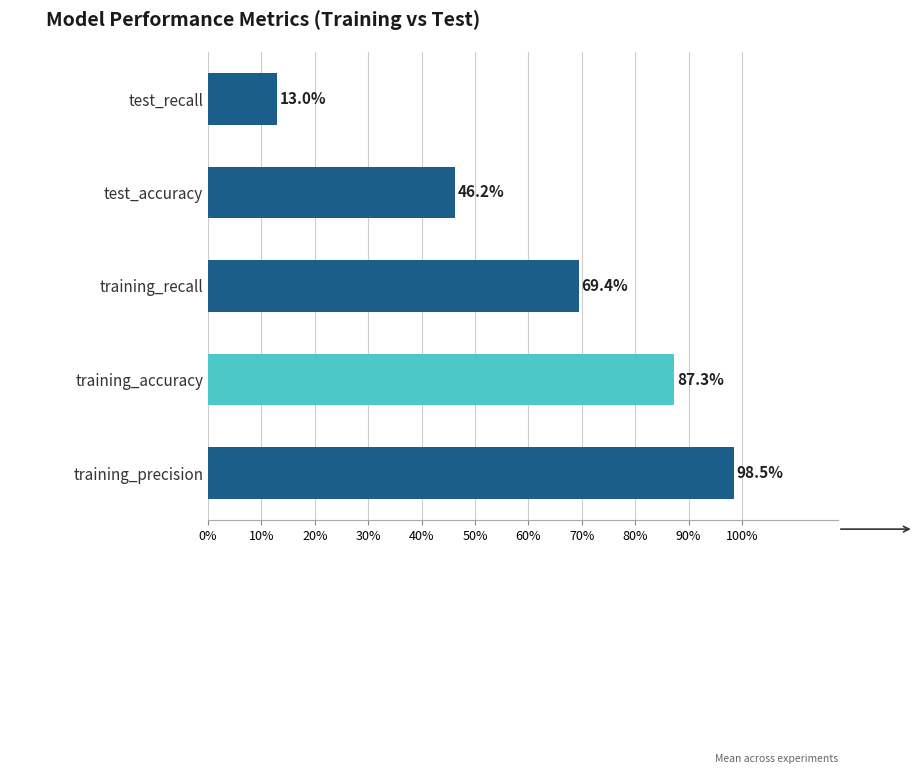

Are the bars horizontal?

Yes